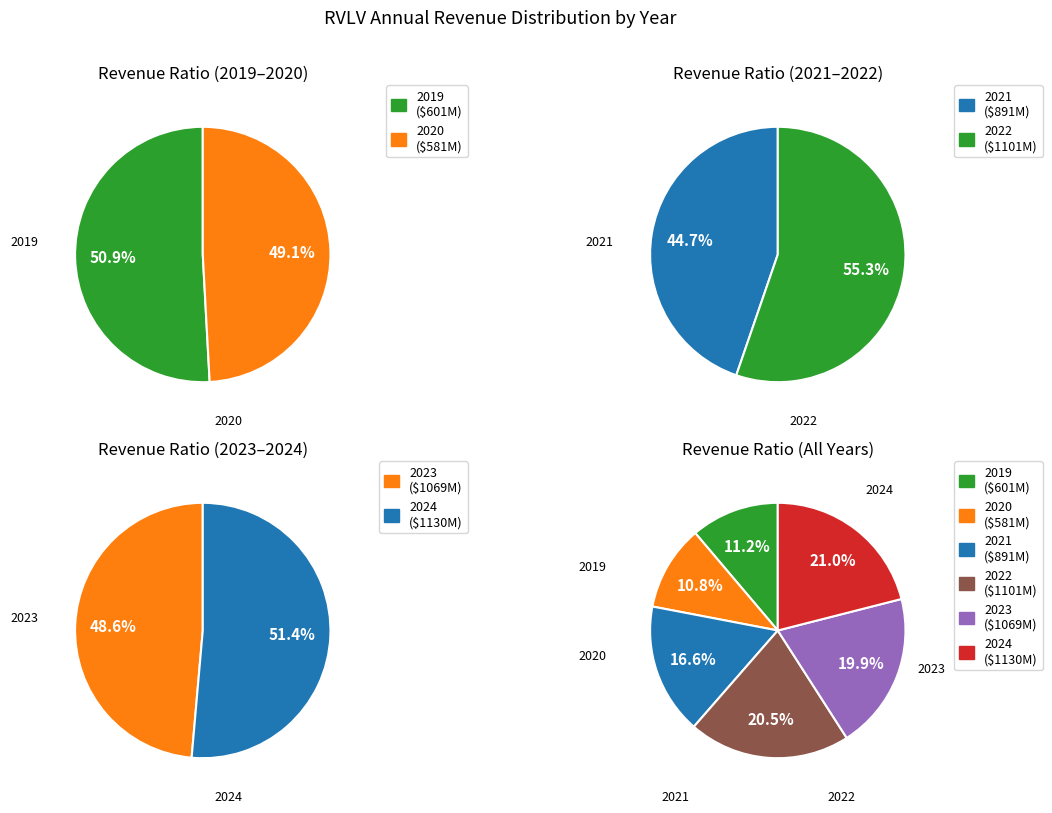

How much of the chart is everything except 2022?

79.5%